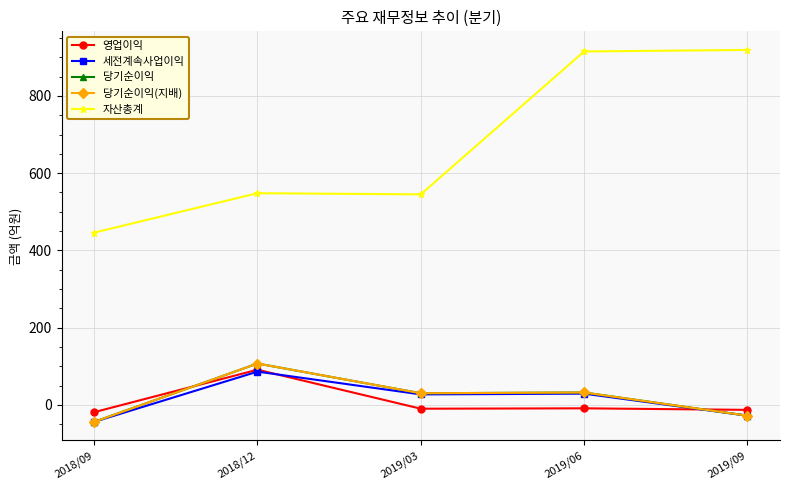

Which series has the widest spread of values?

자산총계